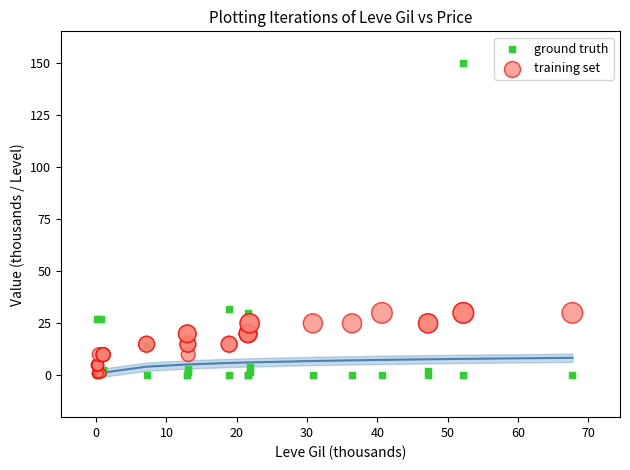

Which series has the widest spread of Y values?

ground truth